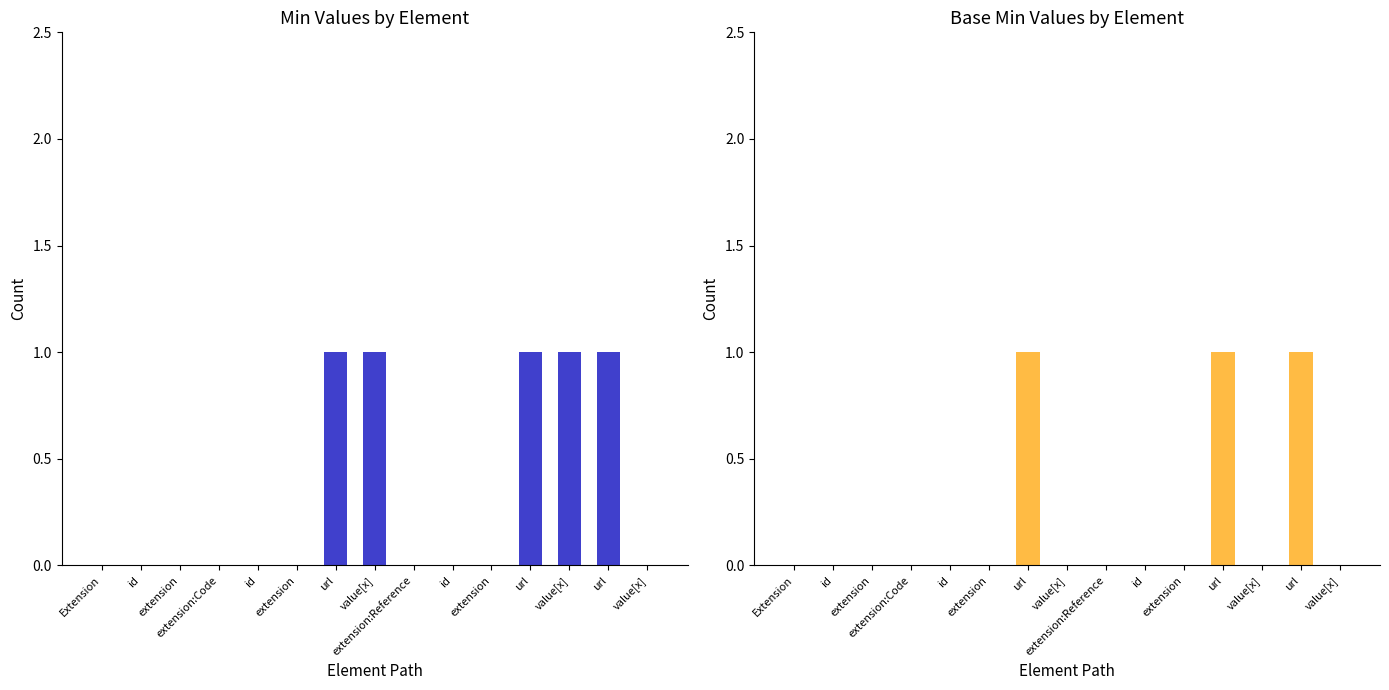

Between id and value[x], which series saw the biggest shift?

Min